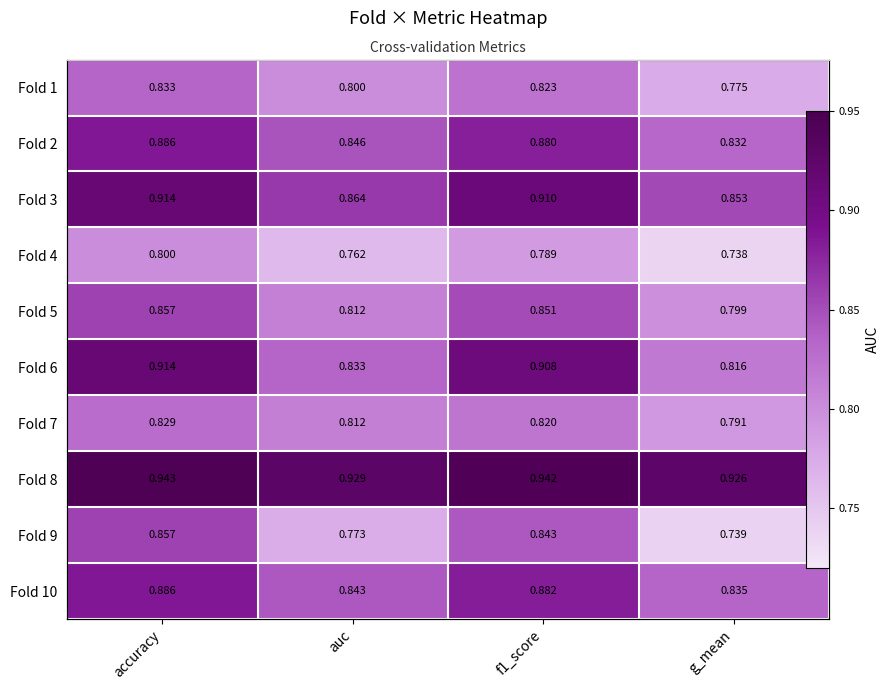

Which category has the highest value across all series?

accuracy